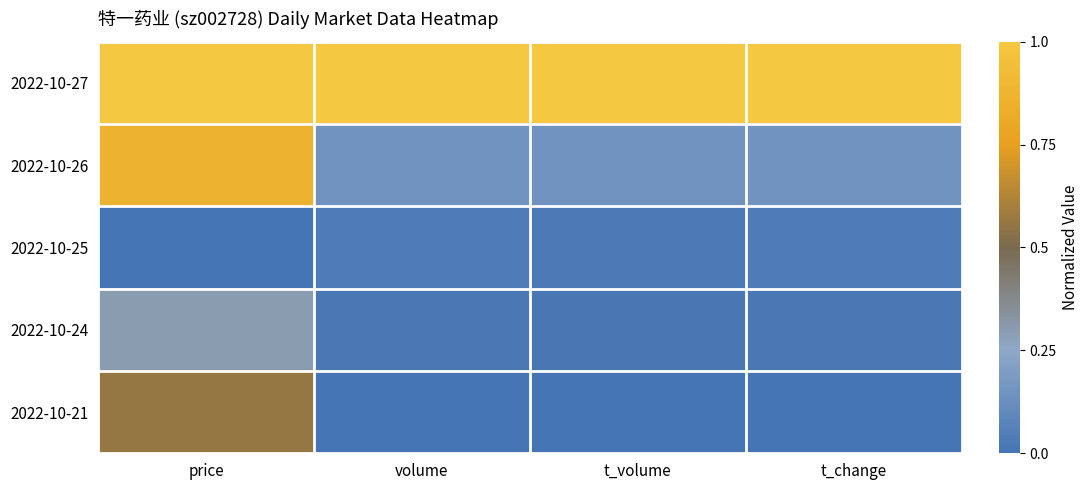

Between price and t_change, which series saw the biggest shift?

2022-10-26